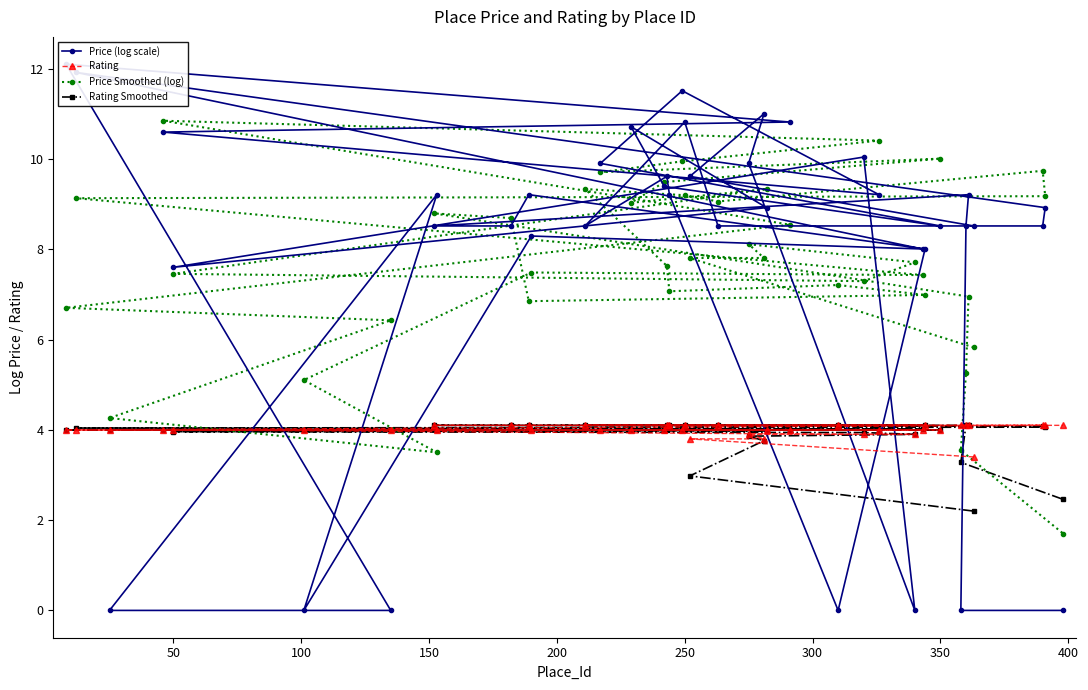

Rank the series by their maximum value, from highest to lowest.

Price (log scale), Price Smoothed (log), Rating, Rating Smoothed